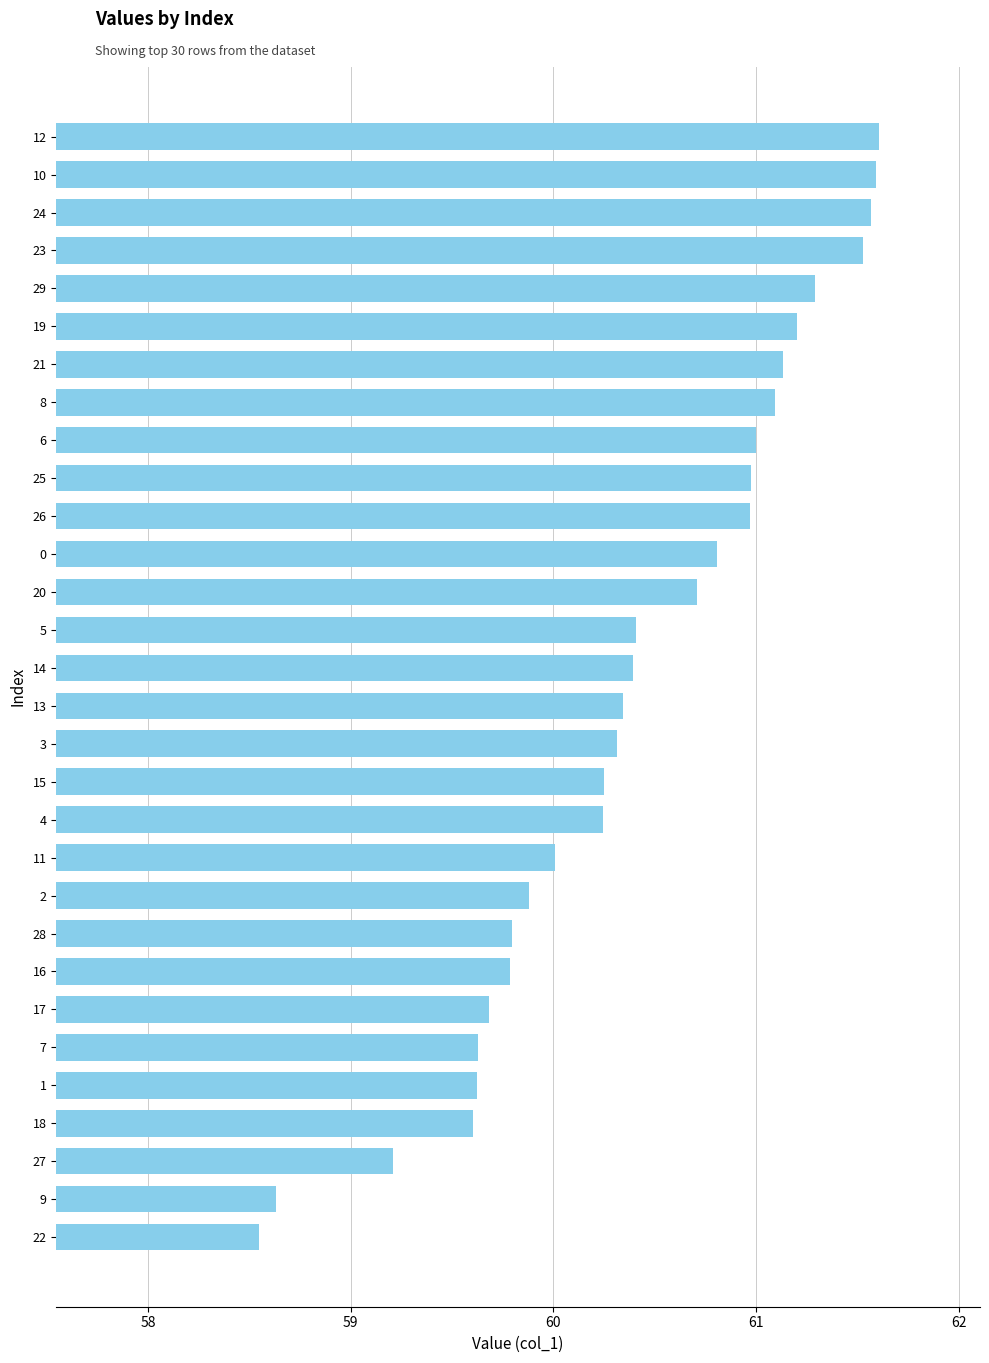

True or false: the data shows 19.2 at 24.

False